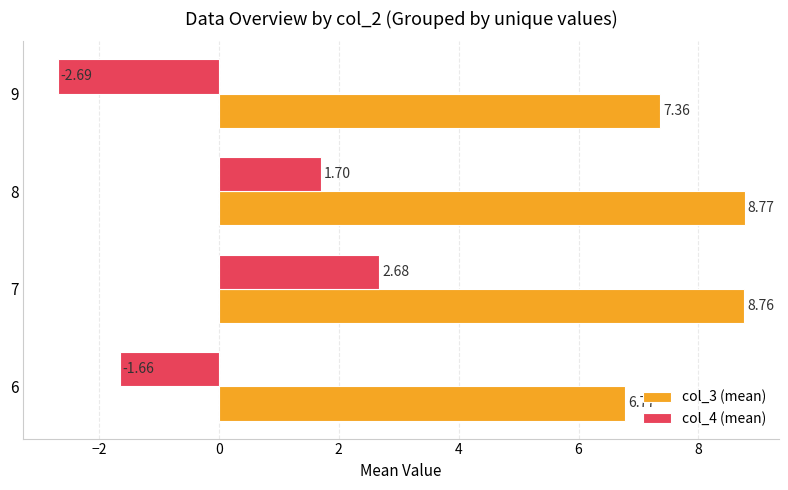

Rank the series by their maximum value, from lowest to highest.

col_4 (mean), col_3 (mean)